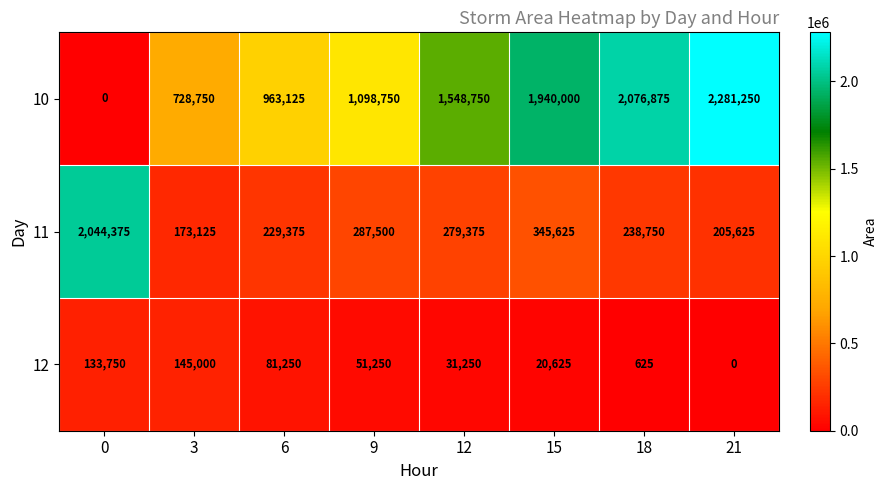

What is the spread (max minus min) of values at 6?

881875